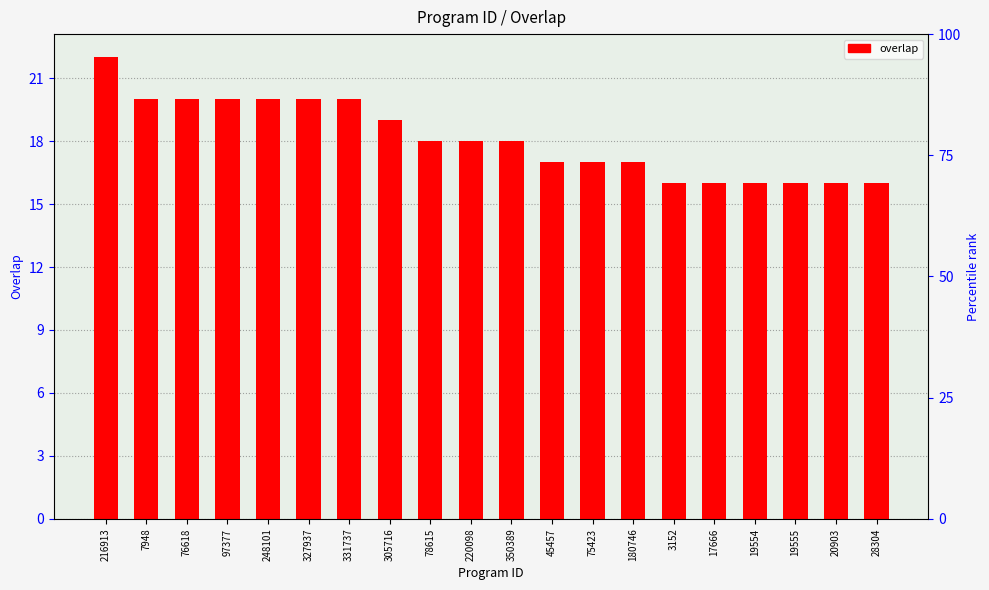

Does the chart contain any negative values?

No